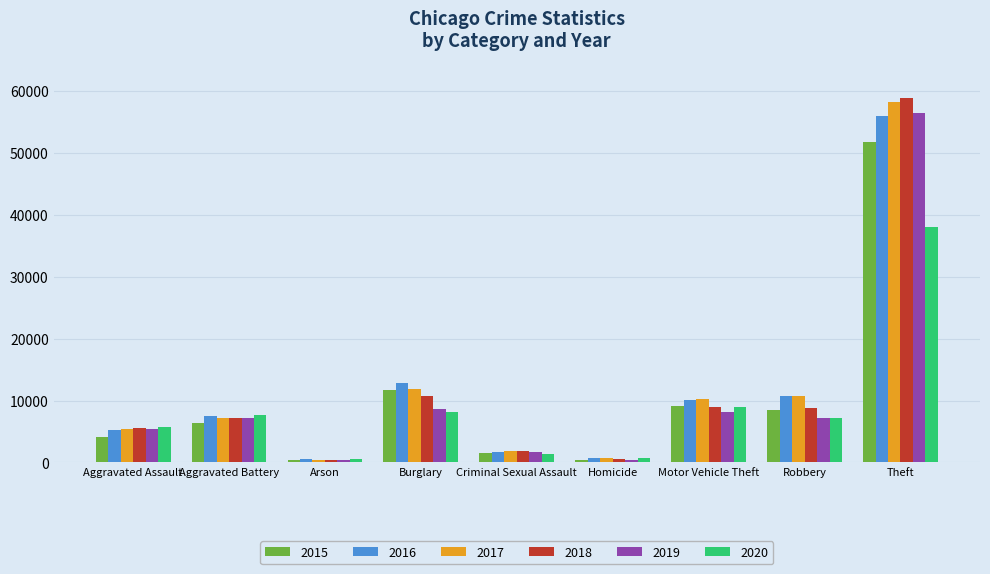

The value of 2019 at Aggravated Battery is 3457. True or false?

False